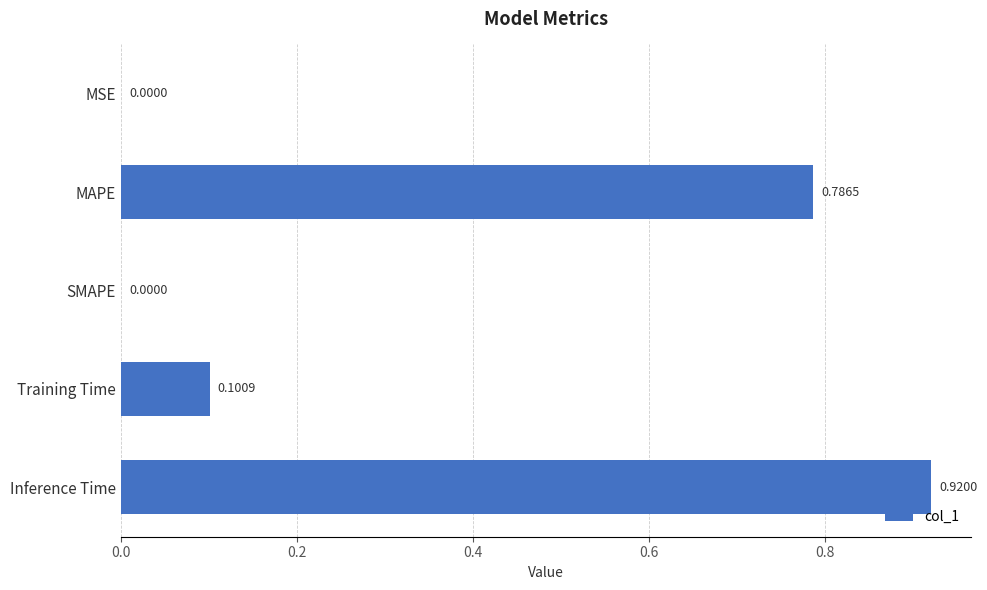

What is the change in value from Training Time to Inference Time?

+0.8